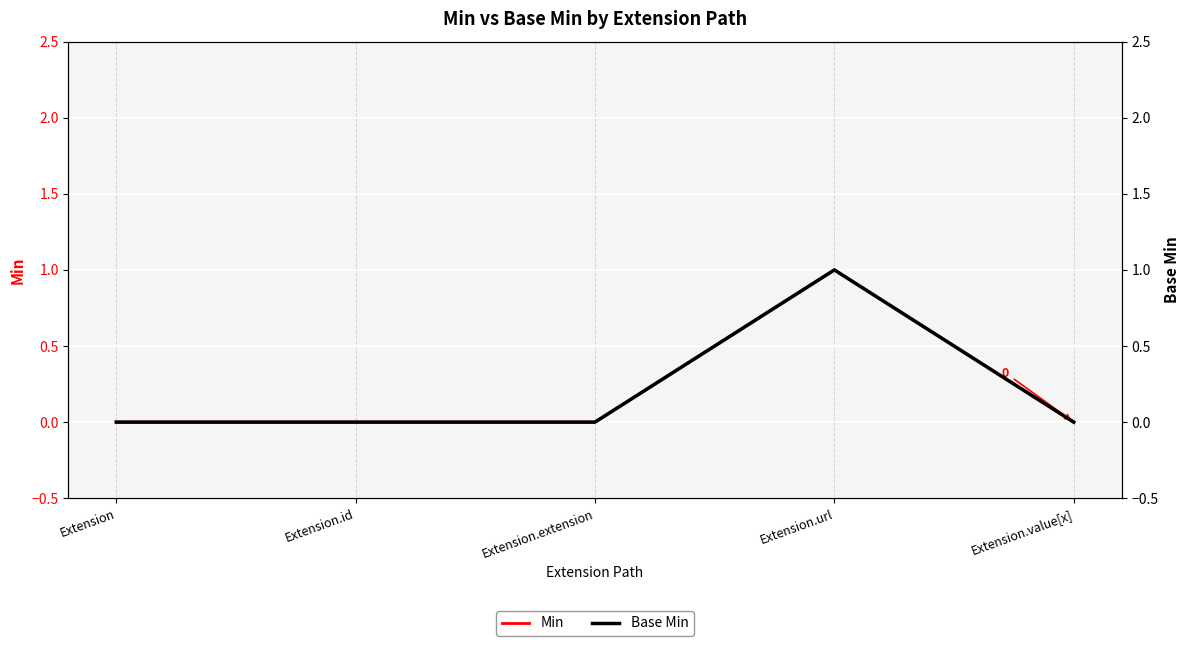

True or false: Base Min has a value of -1 at Extension.extension.

False